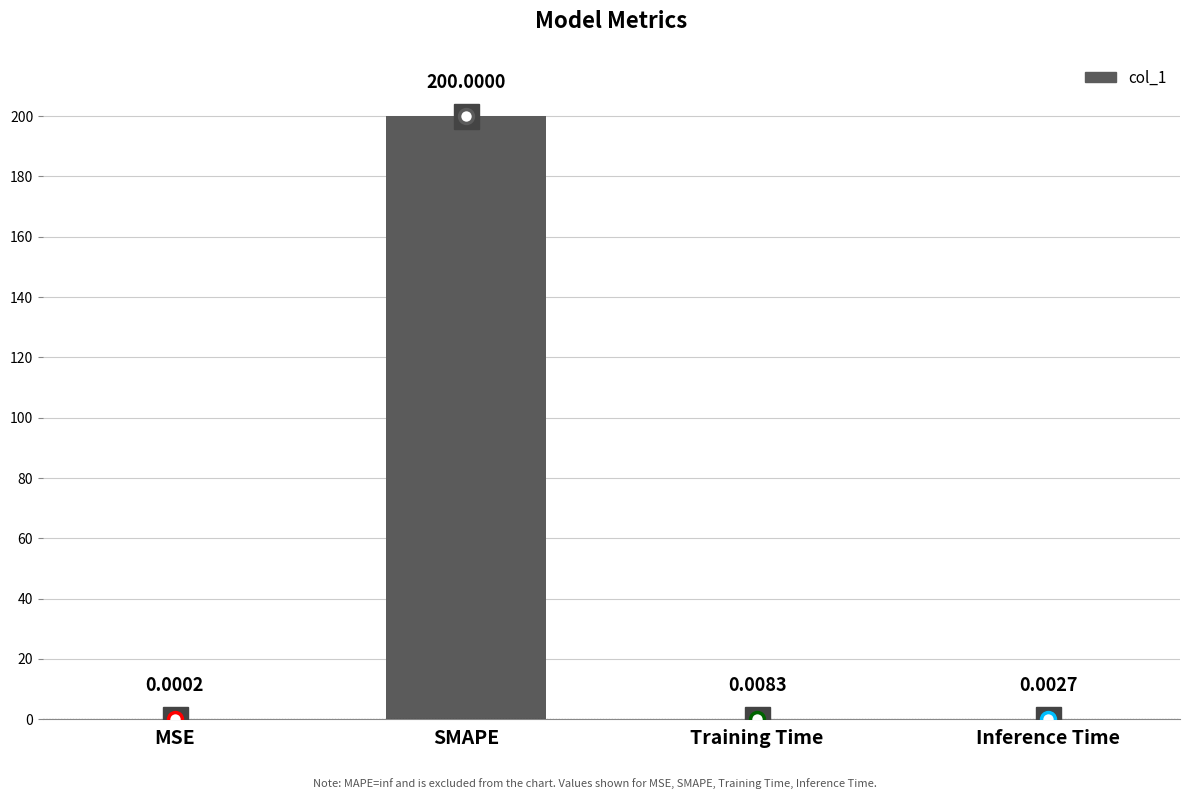

What is the sum of the values at Training Time and SMAPE?

200.0